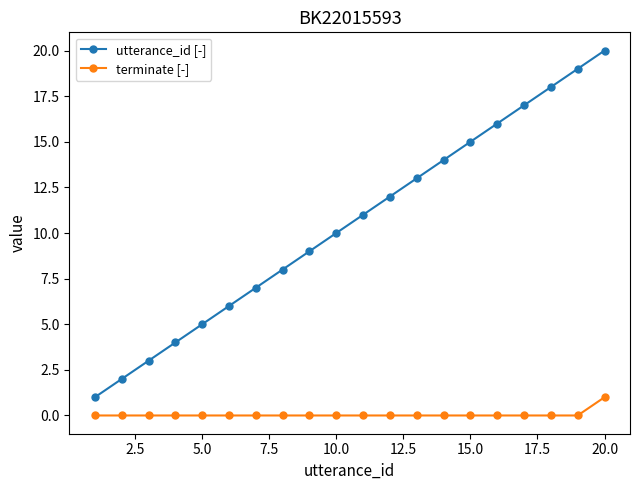

Which series has the largest total across all categories?

utterance_id [-]